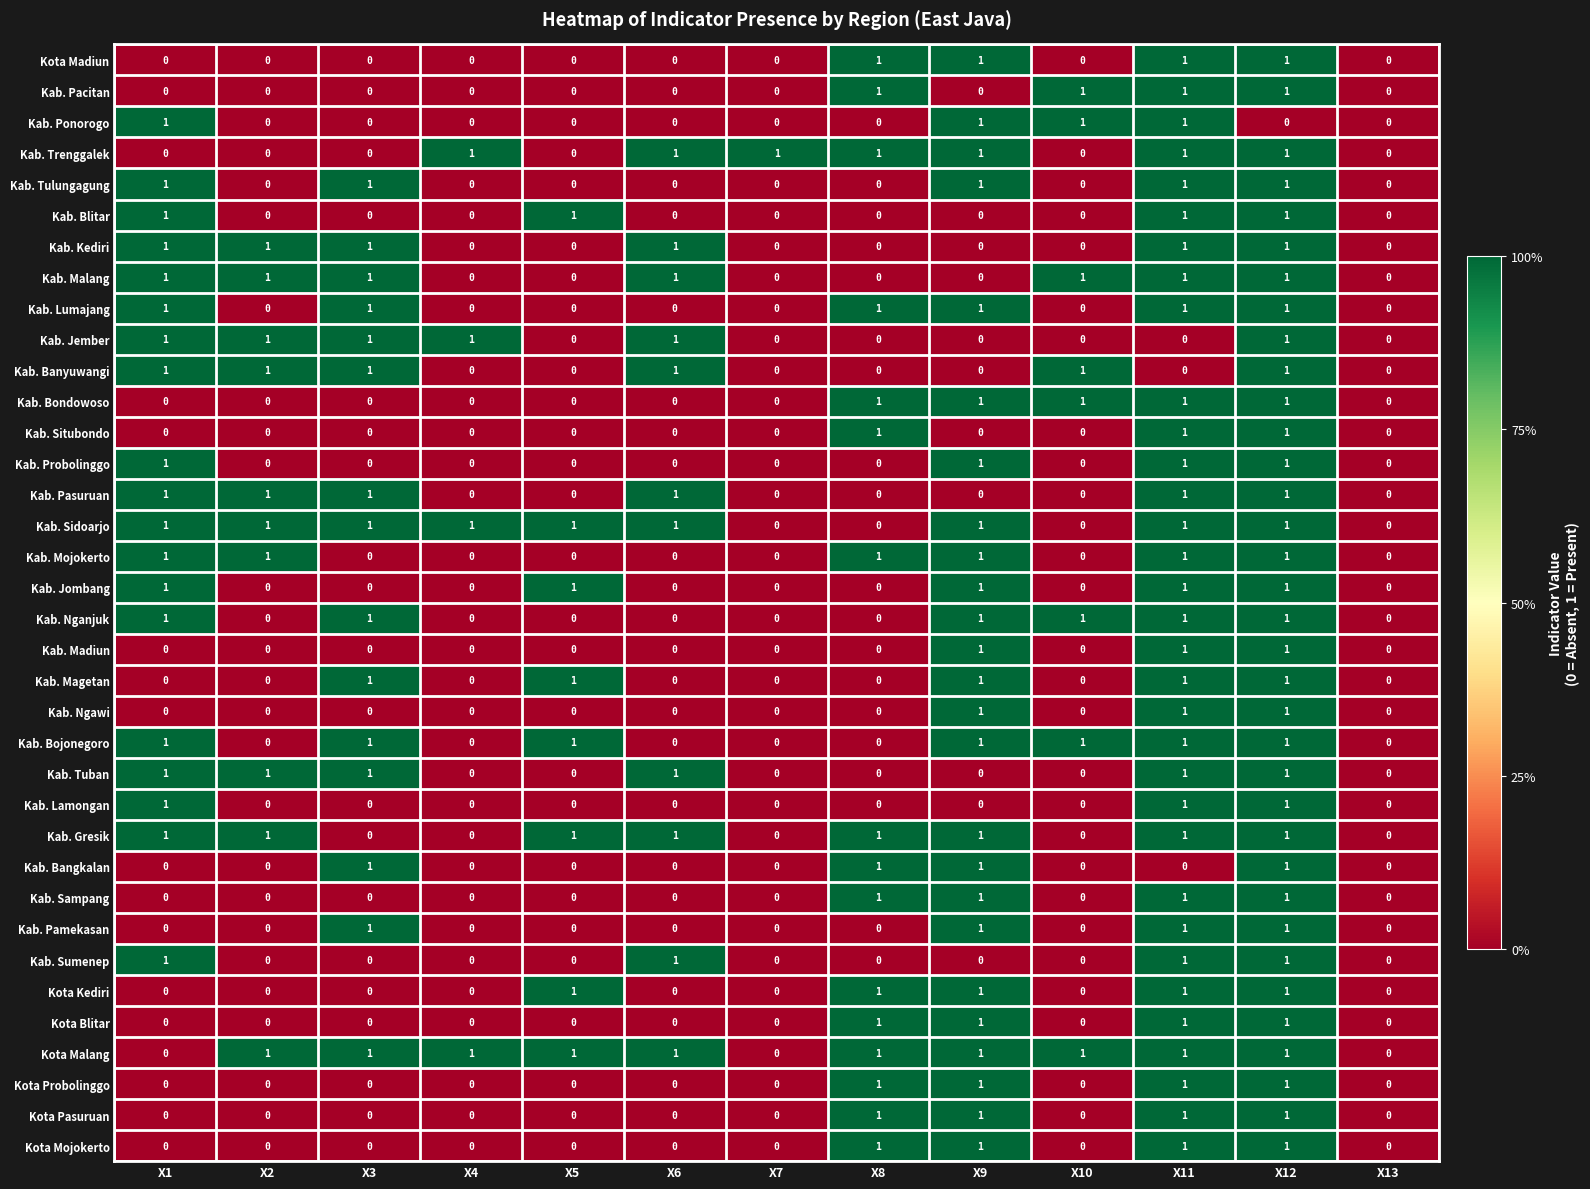

Is the value of Kab. Bangkalan at X7 greater than the value of Kab. Jombang at X12?

No